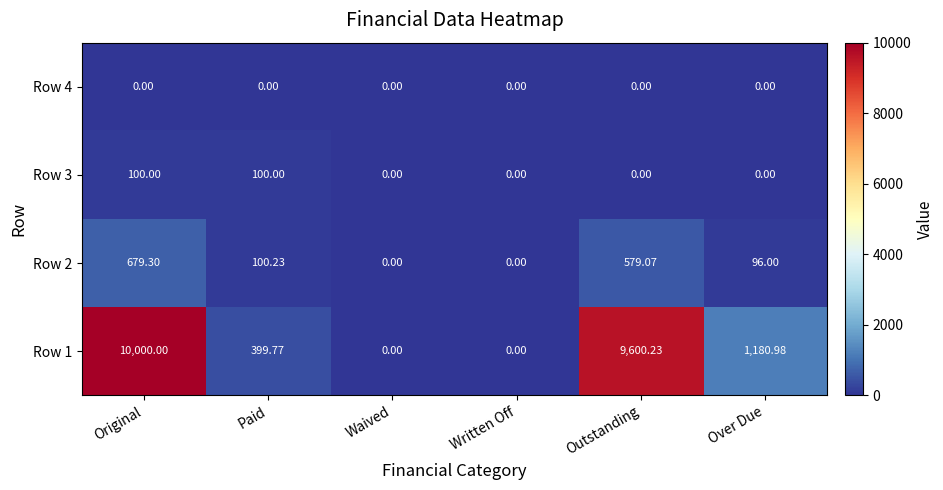

Is the value of Row 3 at Outstanding greater than the value of Row 2 at Original?

No